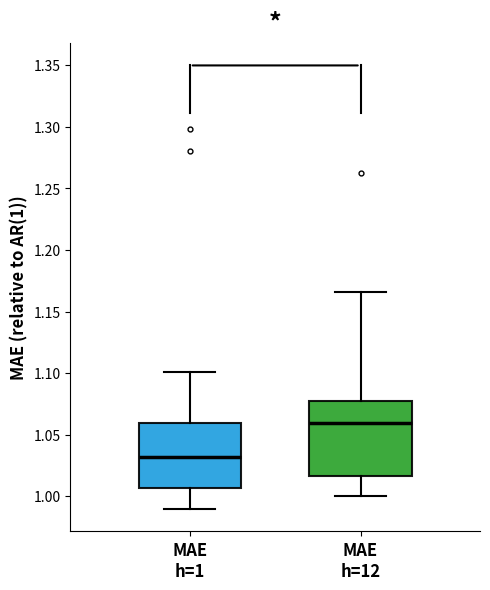

Where is the lower edge of the box for MAE h=12 on the y-axis? The values are not printed on the chart, so give them approximately, as read against the axis.

1.015